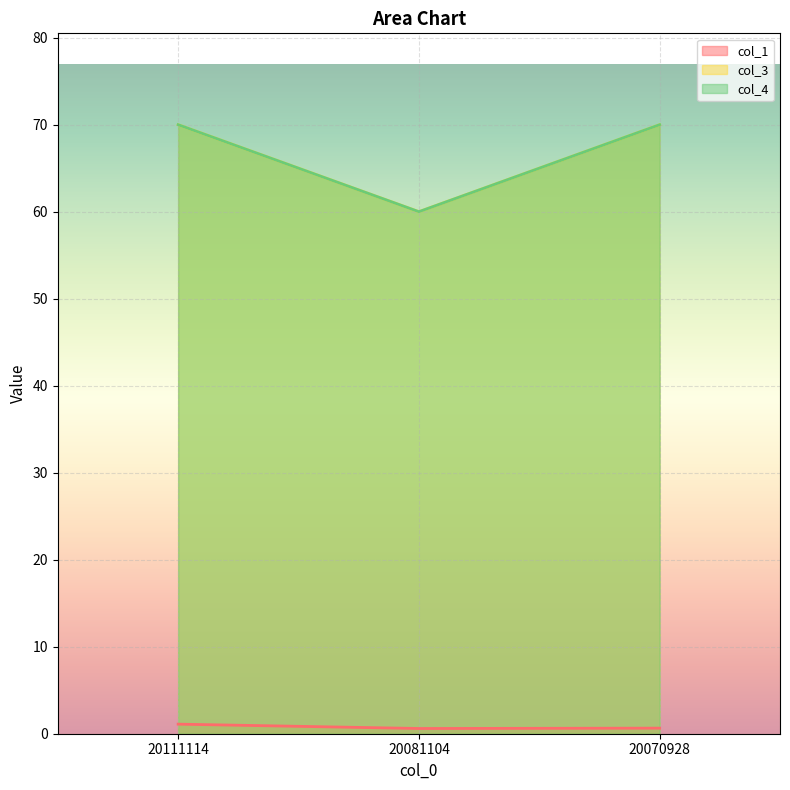

Rank the categories by col_3 value from highest to lowest.

20111114, 20070928, 20081104